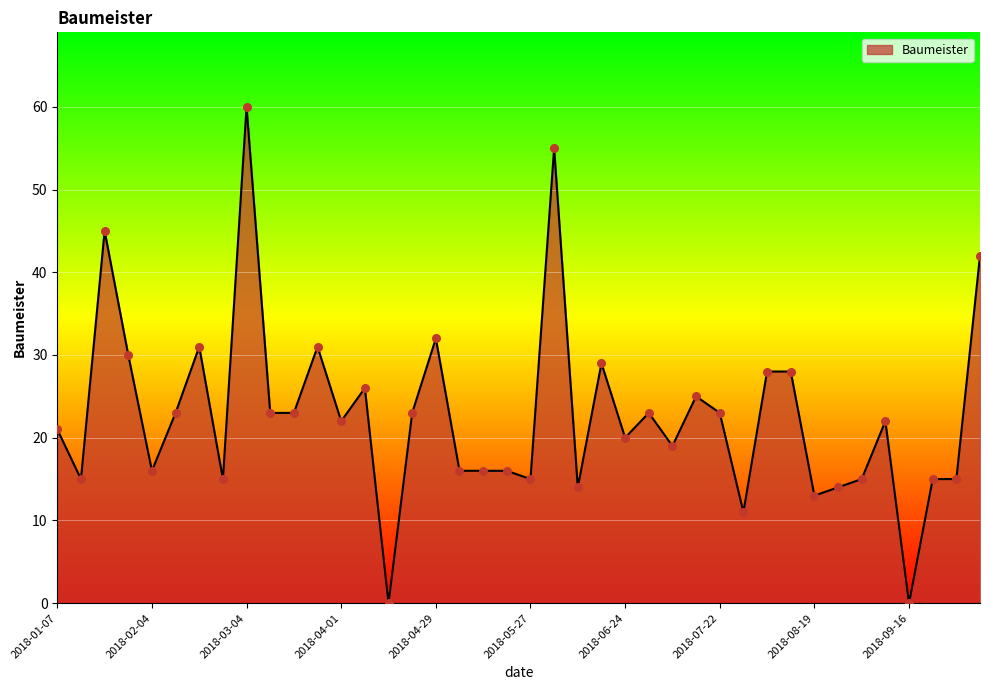

What is the greatest value displayed?

60